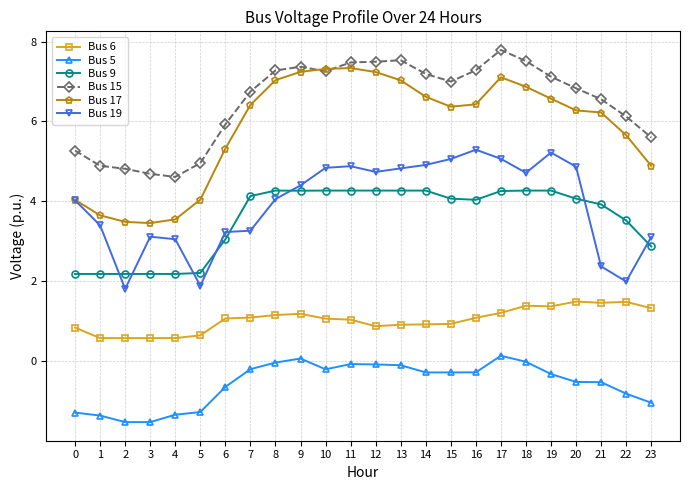

True or false: Bus 6 has more than 0 points higher than both neighbors.

True